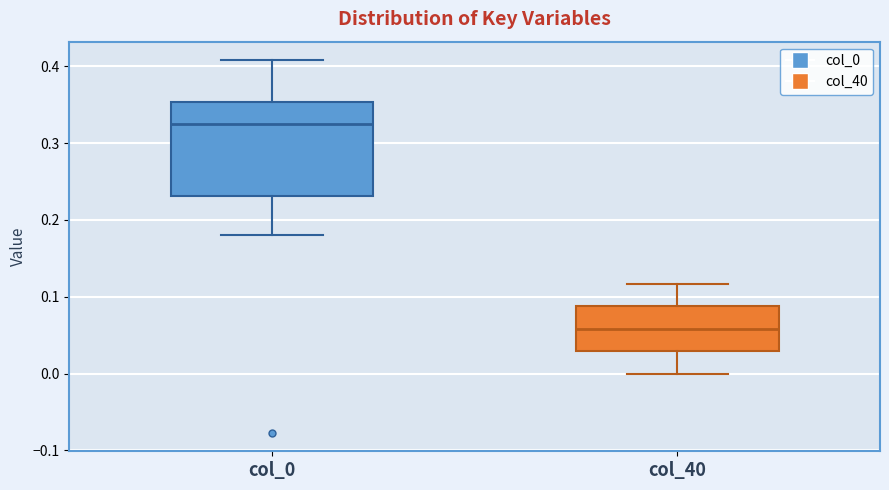

Reading left to right, read every box against the y-axis: the position of its median line, the range the box covers, and the ends of its whiskers. The values are not printed on the chart, so give them approximately, as read against the axis.

col_0: median 0.33, box 0.23 to 0.35, whiskers 0.18 to 0.41
col_40: median 0.06, box 0.03 to 0.09, whiskers 0.00 to 0.12